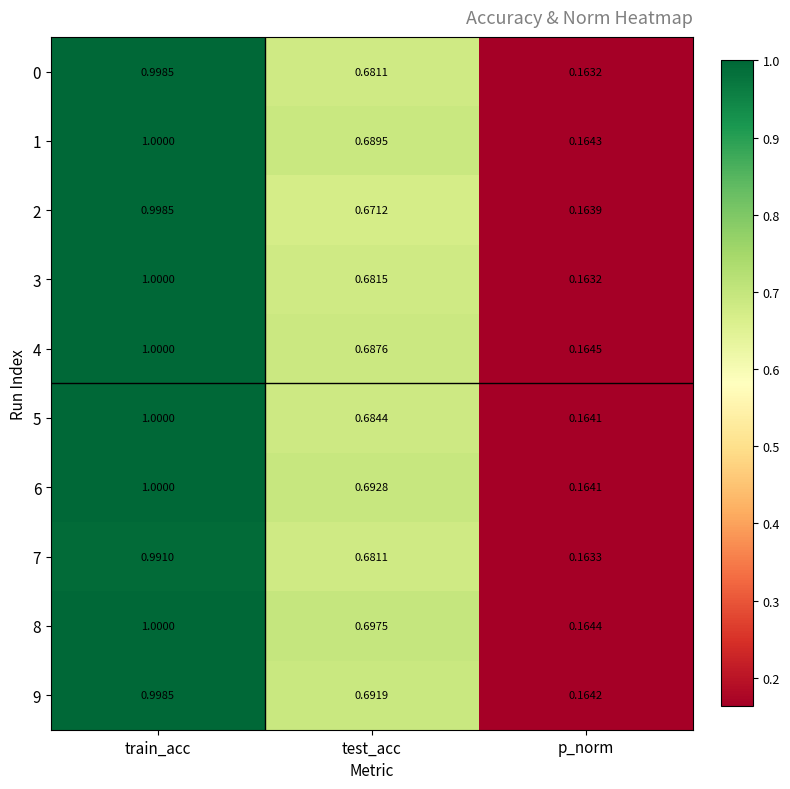

What is the greatest value displayed?

1.0